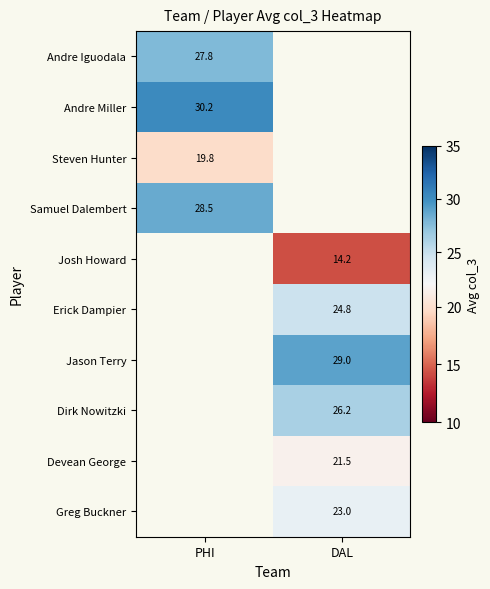

The Andre Miller series shows 30.2 at PHI. True or false?

True